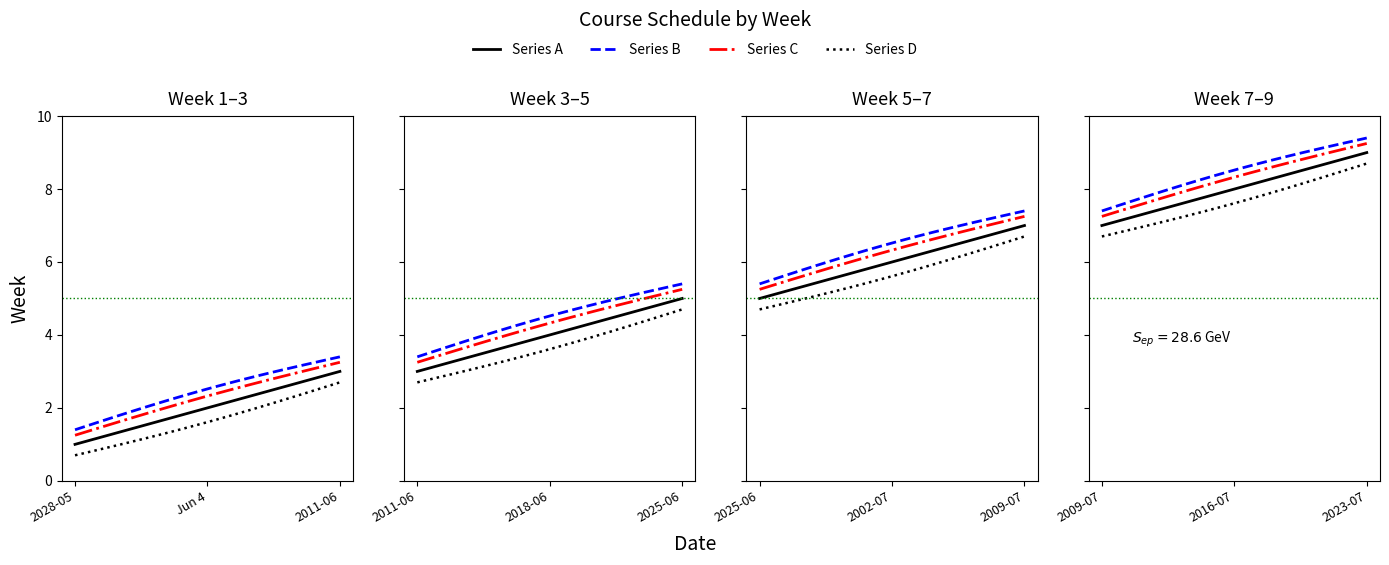

What is the value of the 8th point from the left?

8